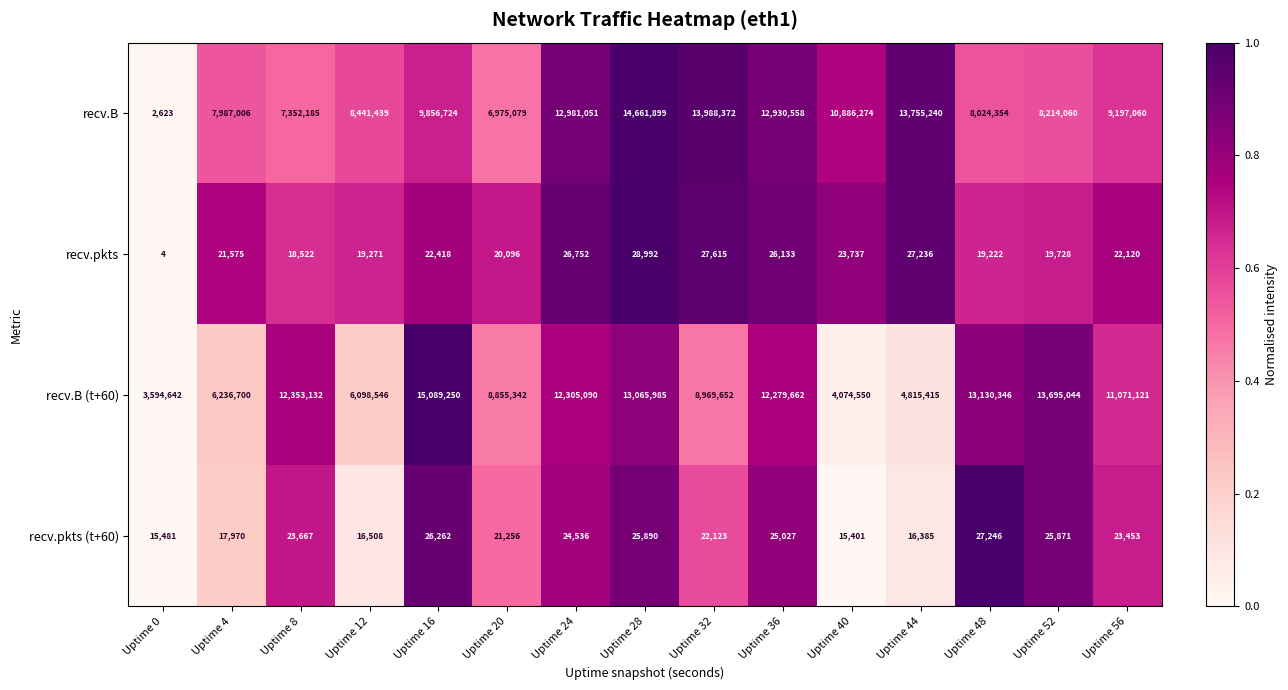

What is the total value across all series at Uptime 28?

27782766